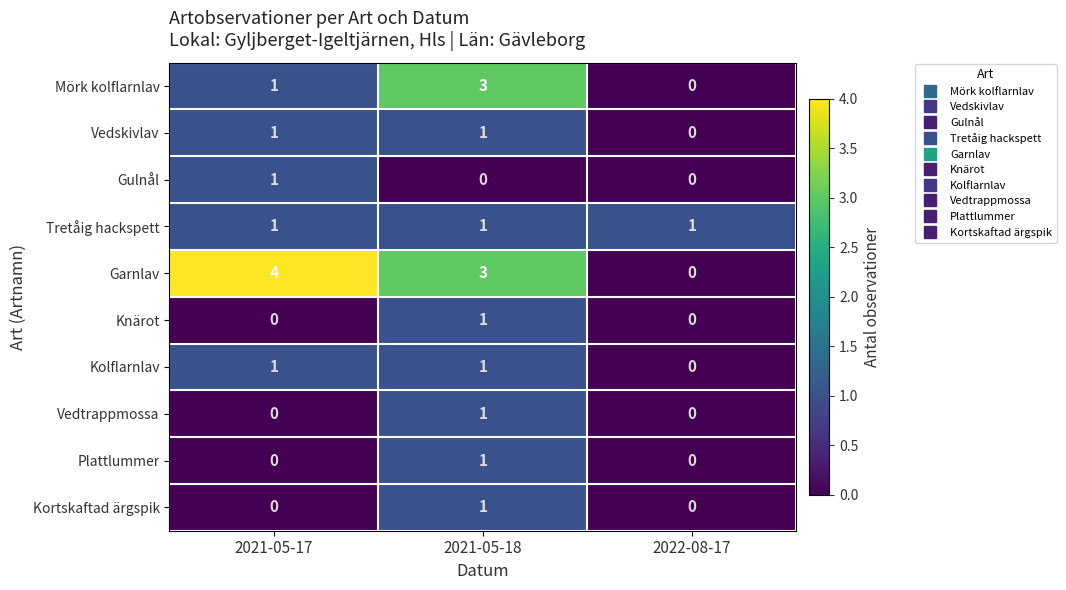

Is it true that Kolflarnlav equals 0 at 2021-05-17?

False